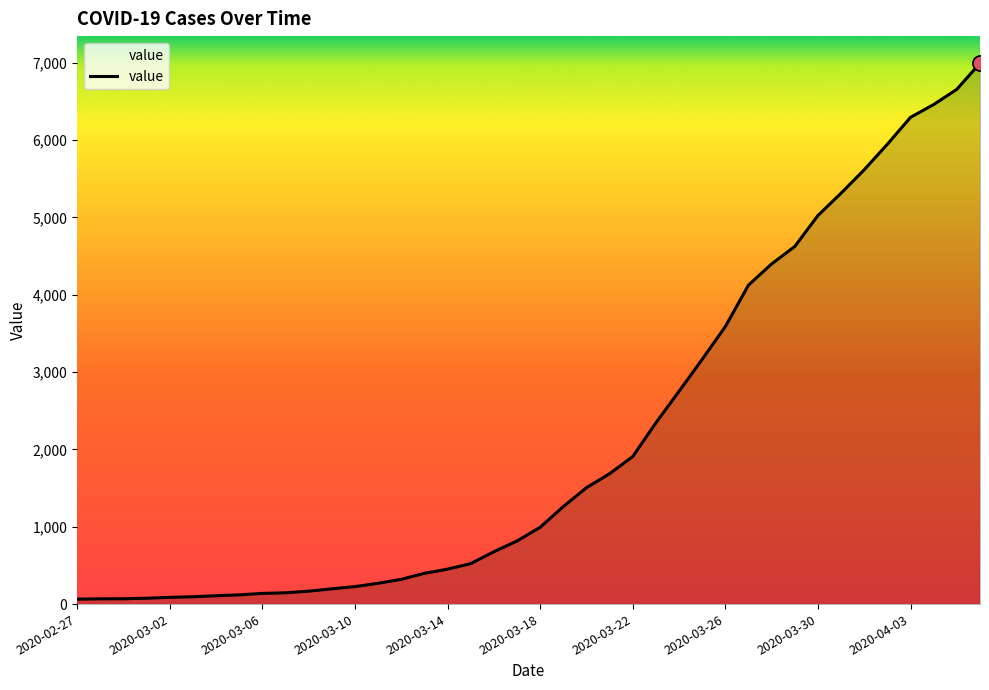

What is the maximum value shown in the chart?

6995